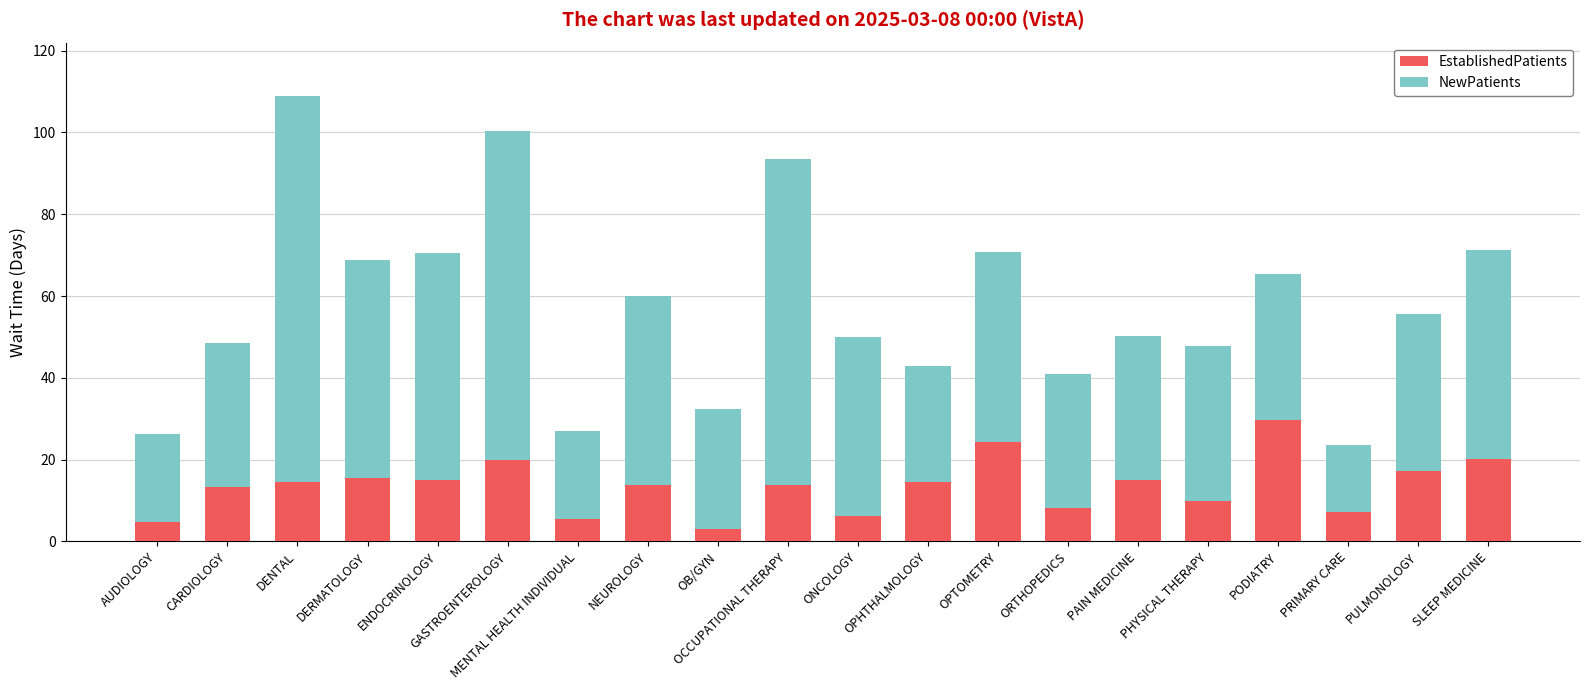

True or false: EstablishedPatients has a value of 7.0 at CARDIOLOGY.

False